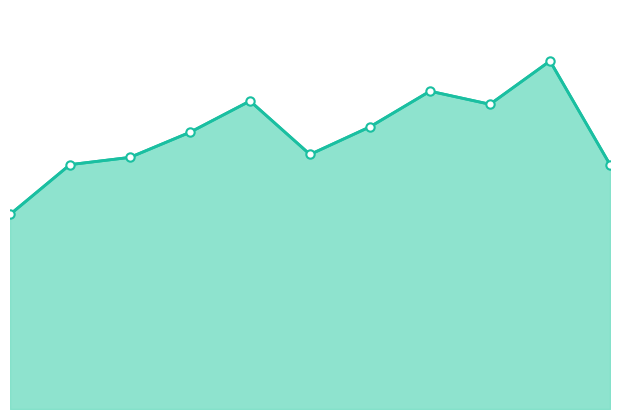

How many lines are shown in the chart?

1